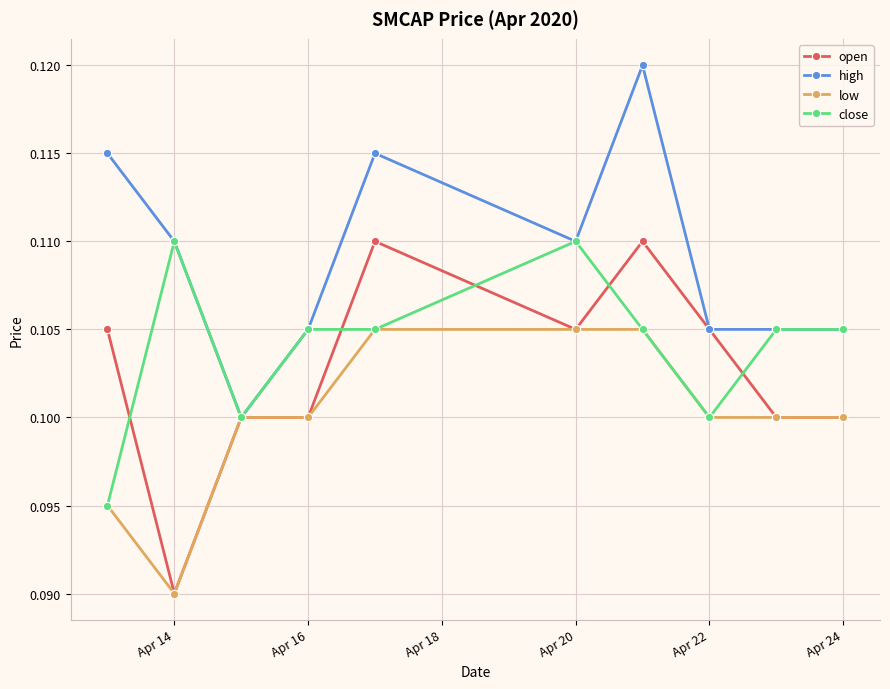

Which series has the largest total across all categories?

high